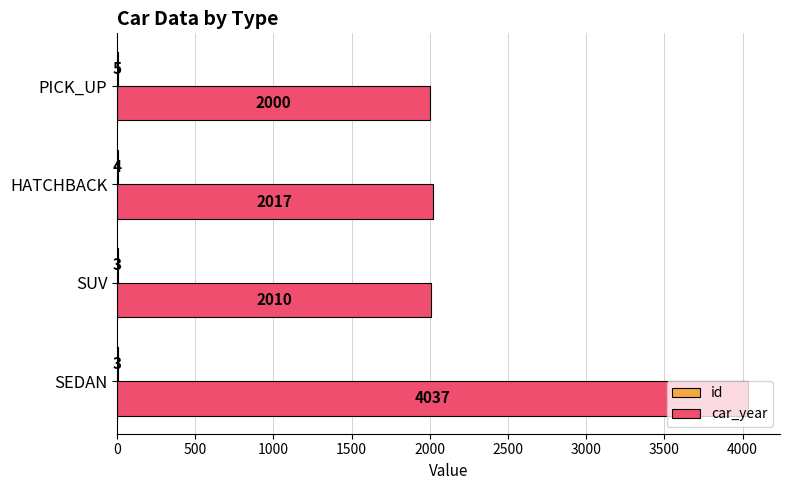

At which category is the sum across all series the highest?

SEDAN